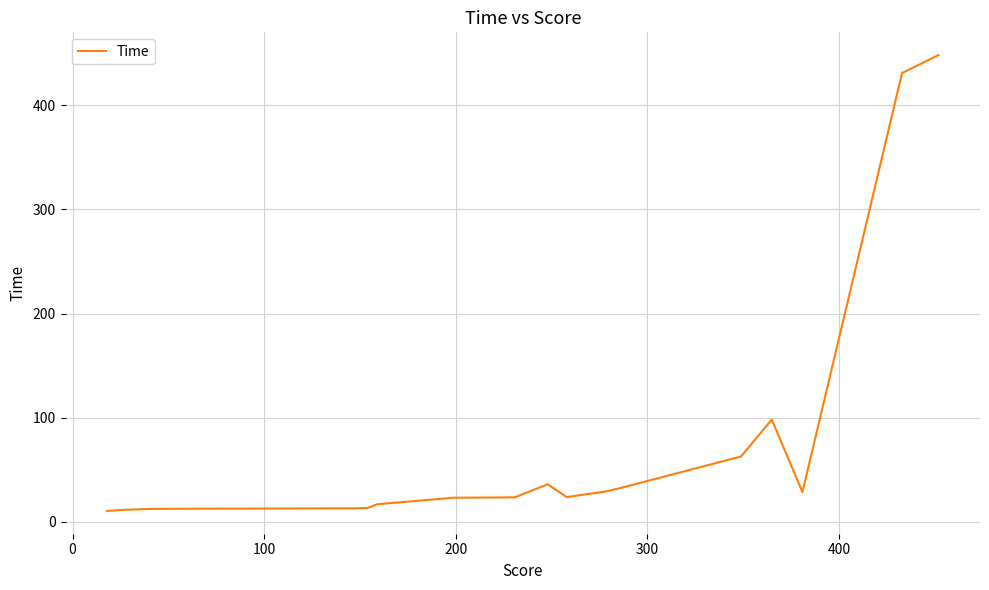

What is the difference between the maximum and minimum values?

437.6